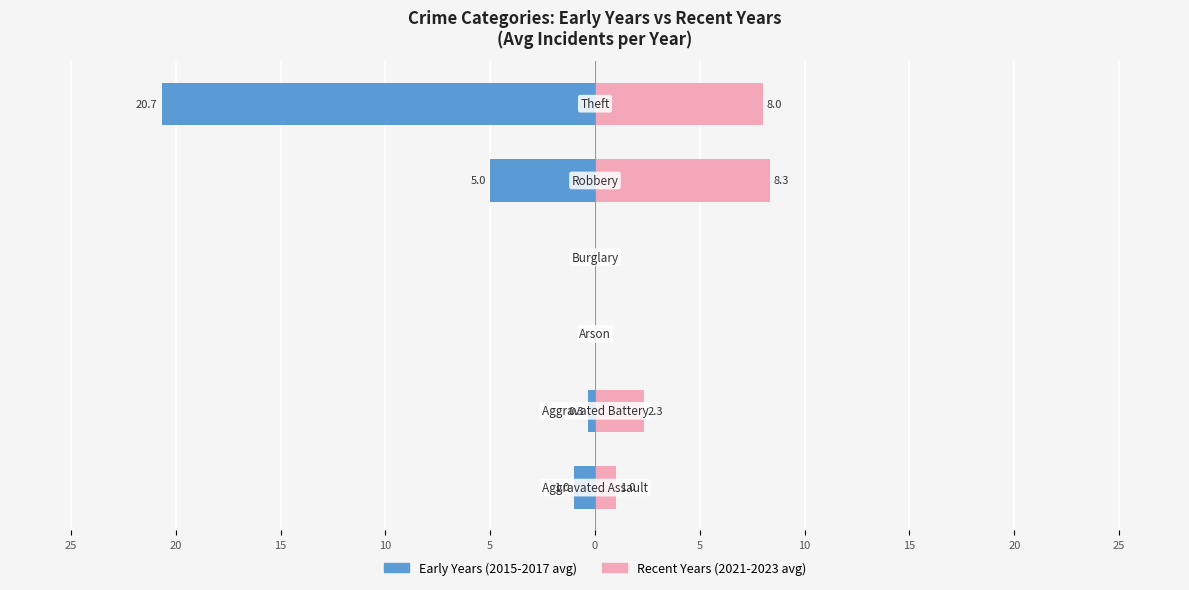

Are the bars horizontal?

Yes